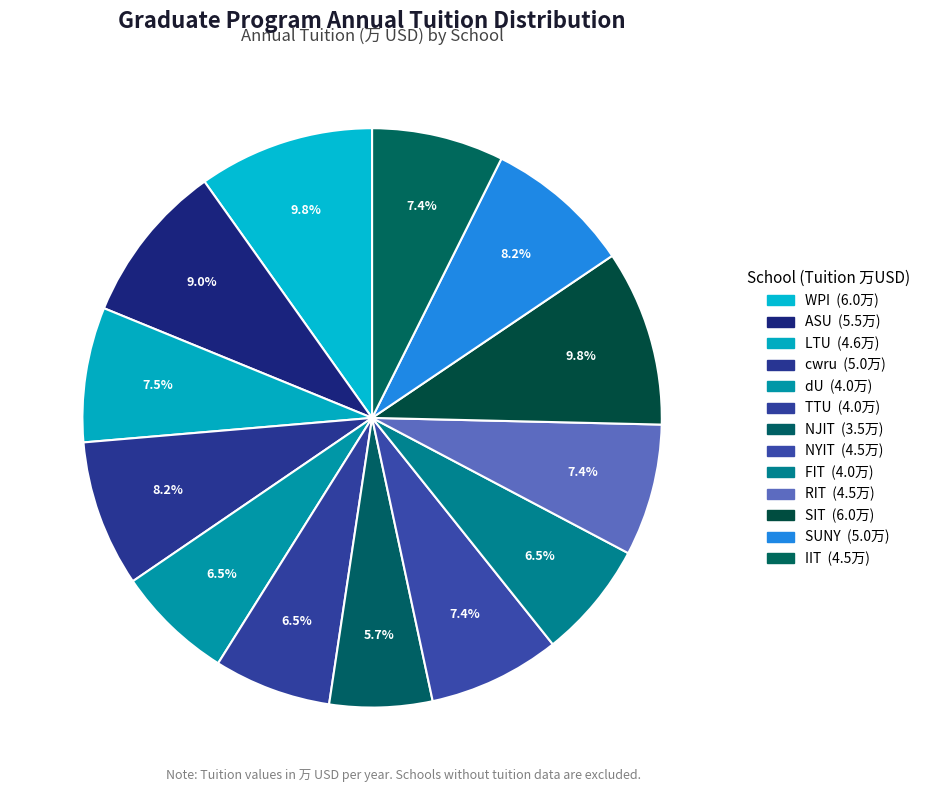

How many slices are in this pie chart?

13